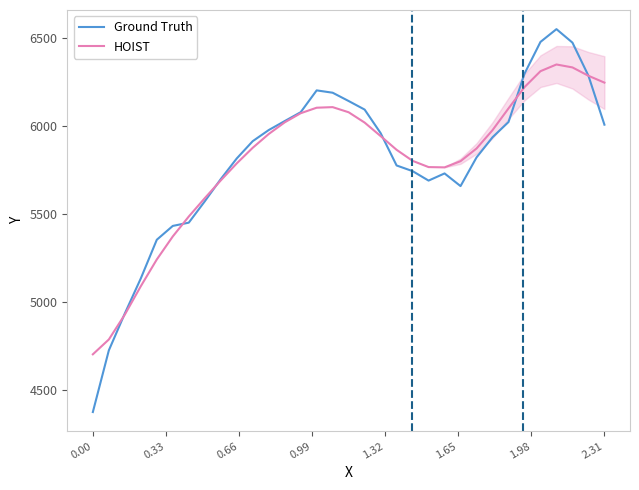

How many times do Ground Truth and HOIST cross each other?

6